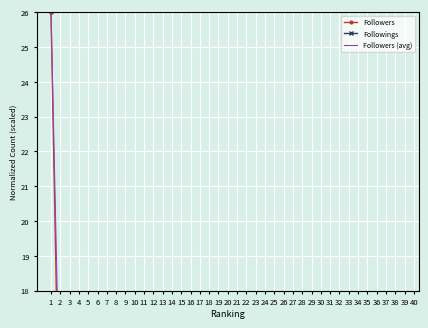

Reading right to left, extract all data points from this chart.

Followers: 40=0.7	39=0.7	38=0.7	37=0.7	36=0.7	35=0.7	34=0.8	33=0.8	32=0.8	31=0.8	30=0.8	29=0.8	28=0.8	27=0.8	26=0.8	25=0.8	24=0.8	23=0.9	22=0.9	21=0.9	20=0.9	19=1.1	18=1.2	17=1.2	16=1.3	15=1.3	14=1.3	13=1.3	12=1.7	11=1.7	10=1.7	9=2.0	8=2.1	7=2.3	6=2.4	5=2.8	4=2.8	3=3.7	2=12.0	1=26.0
Followings: 40=0.0	39=0.0	38=0.7	37=0.1	36=0.0	35=0.0	34=0.9	33=0.0	32=0.0	31=0.0	30=0.5	29=0.0	28=0.0	27=0.0	26=0.0	25=0.0	24=0.0	23=0.0	22=0.0	21=0.0	20=0.0	19=0.0	18=0.0	17=0.0	16=0.0	15=0.0	14=0.0	13=0.0	12=0.1	11=0.0	10=1.3	9=0.0	8=0.0	7=0.0	6=0.0	5=0.6	4=0.0	3=0.0	2=0.0	1=0.0
Followers (avg): 40=0.7	39=0.7	38=0.7	37=0.7	36=0.7	35=0.7	34=0.7	33=0.8	32=0.8	31=0.8	30=0.8	29=0.8	28=0.8	27=0.8	26=0.8	25=0.8	24=0.8	23=0.9	22=0.9	21=0.9	20=1.0	19=1.1	18=1.2	17=1.2	16=1.3	15=1.3	14=1.3	13=1.4	12=1.6	11=1.7	10=1.8	9=2.0	8=2.1	7=2.3	6=2.5	5=2.7	4=3.1	3=6.2	2=13.9	1=26.0